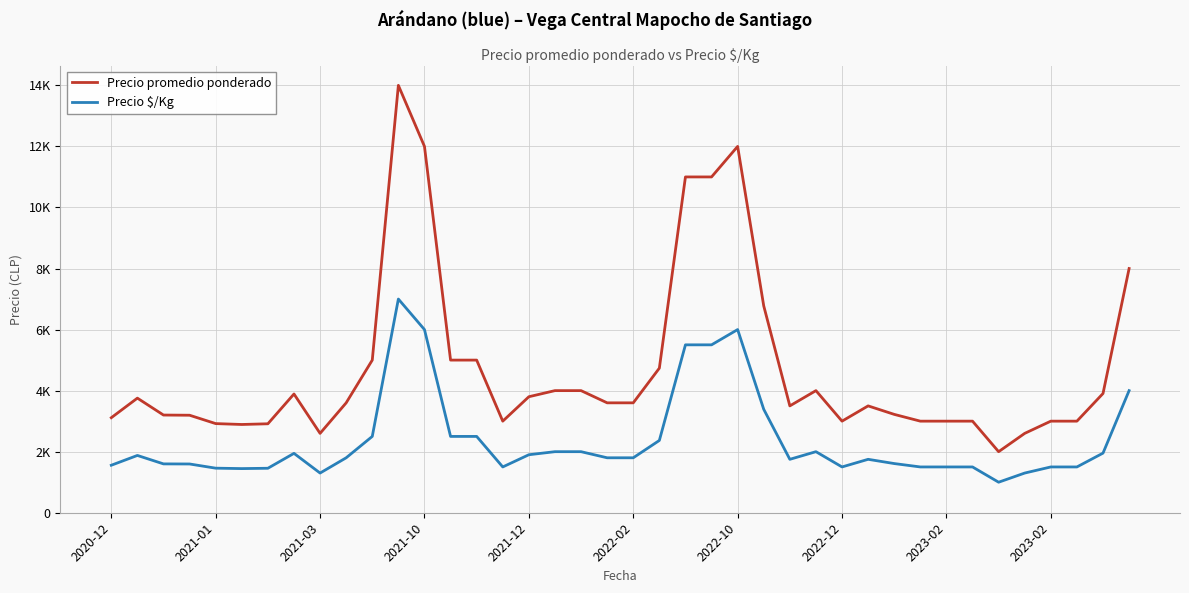

Does the chart have visible grid lines?

Yes